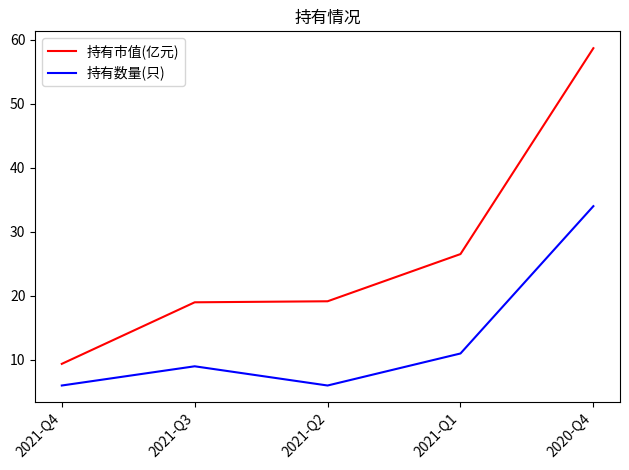

Which category has the highest value across all series?

2020-Q4